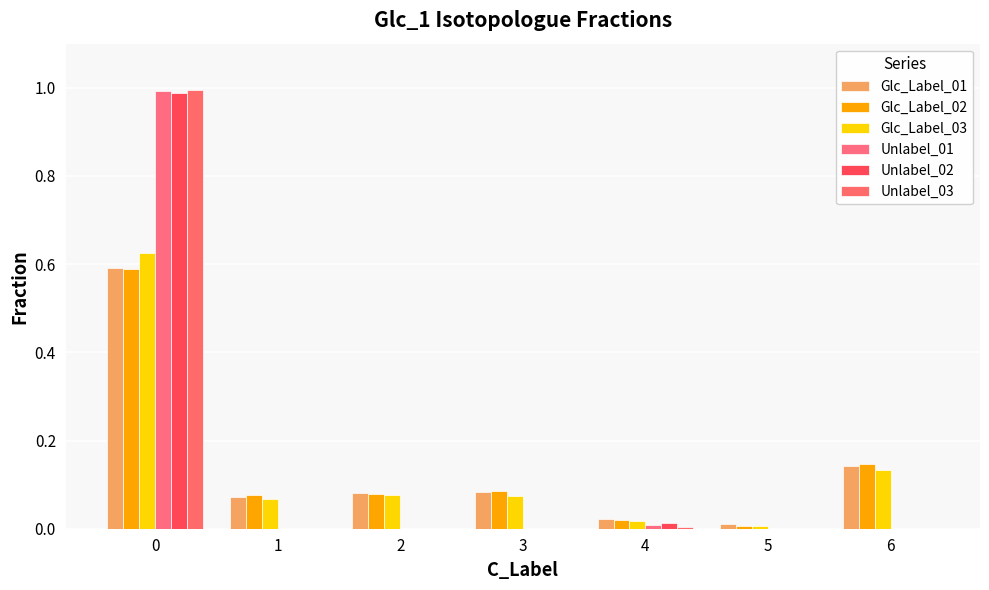

Count the number of data series in this chart.

6